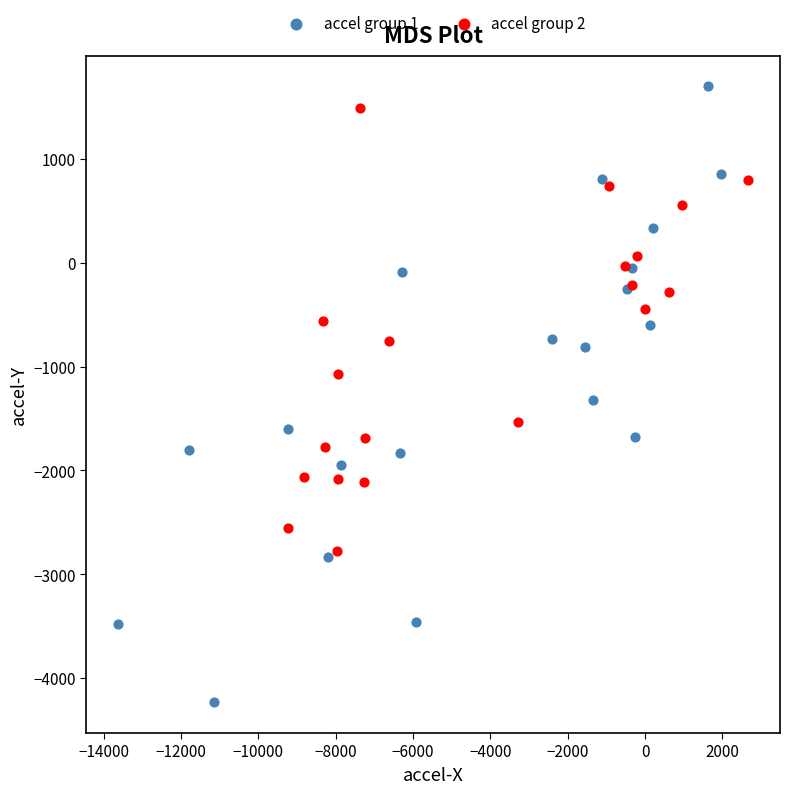

Which series contains the highest Y value?

accel group 1